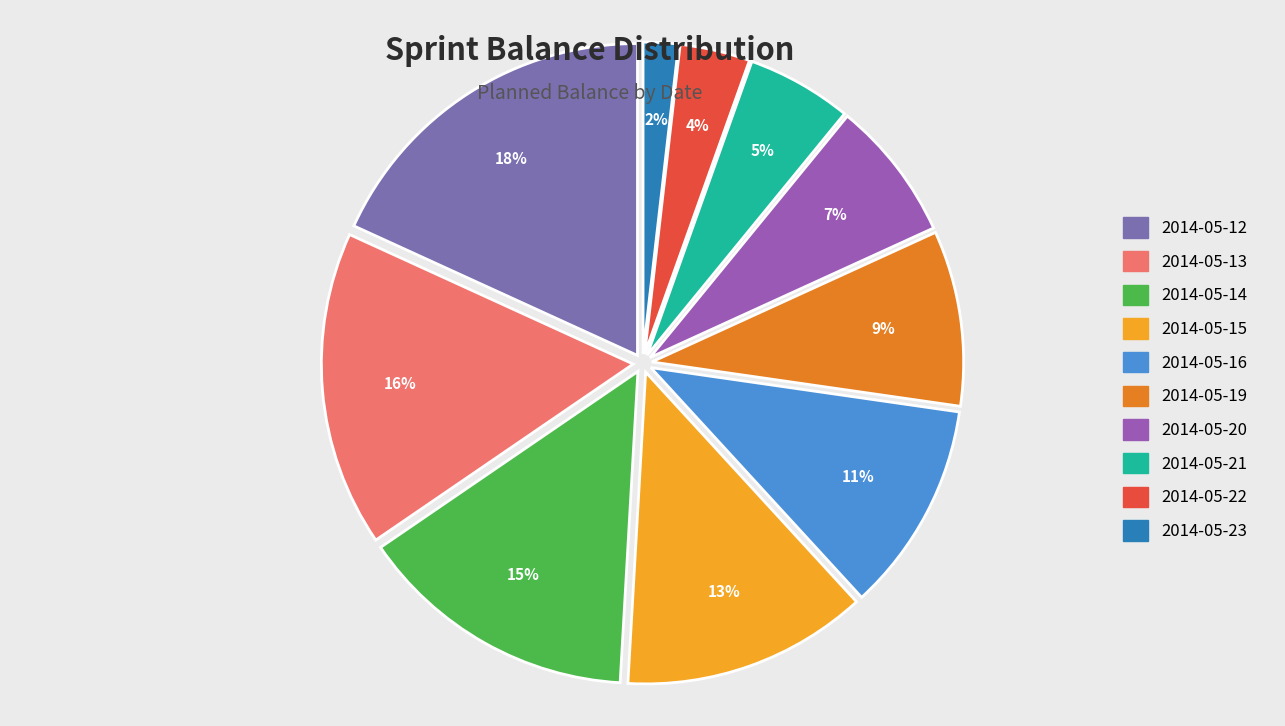

Rank the categories by value from highest to lowest.

2014-05-12, 2014-05-13, 2014-05-14, 2014-05-15, 2014-05-16, 2014-05-19, 2014-05-20, 2014-05-21, 2014-05-22, 2014-05-23